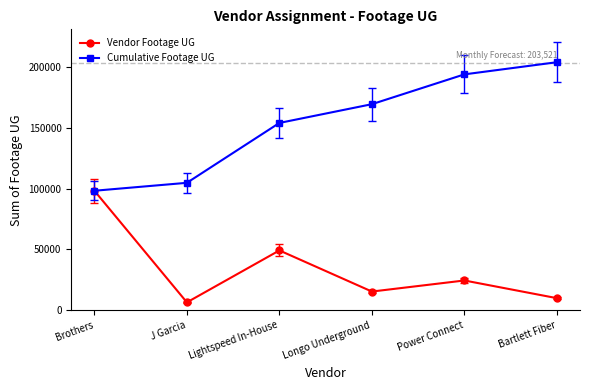

Which series has the largest total across all categories?

Cumulative Footage UG